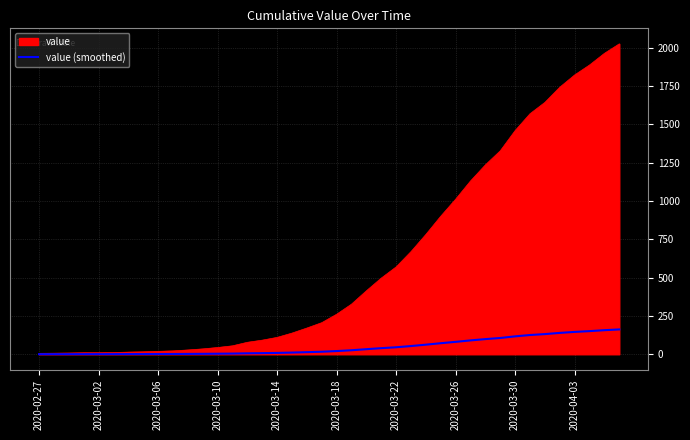

Rank the series by their average value, from lowest to highest.

value (smoothed), value